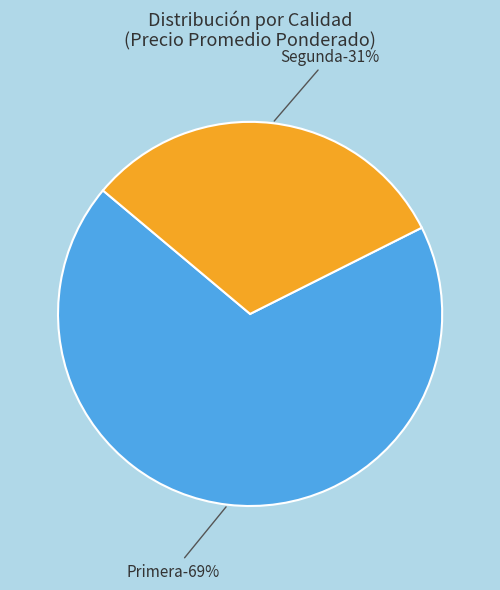

Is it true that 12 is 16% of the pie?

False